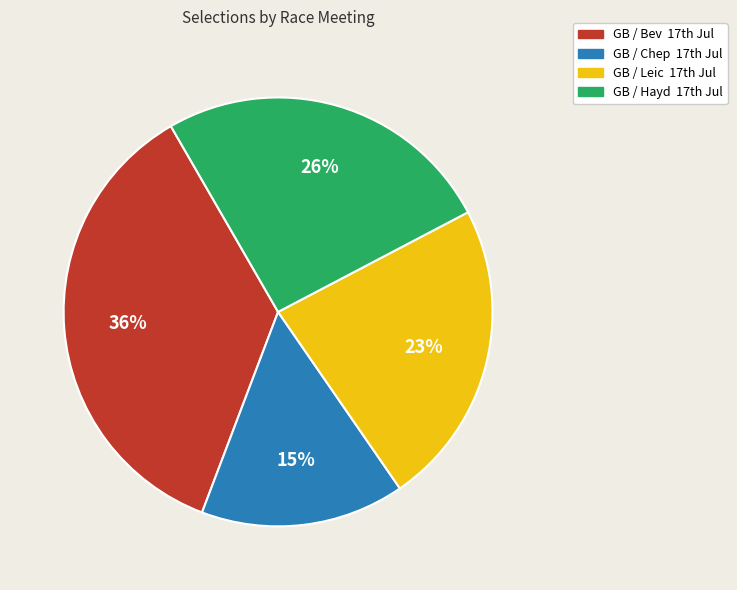

What is the smallest slice in the pie chart?

GB / Chep 17th Jul